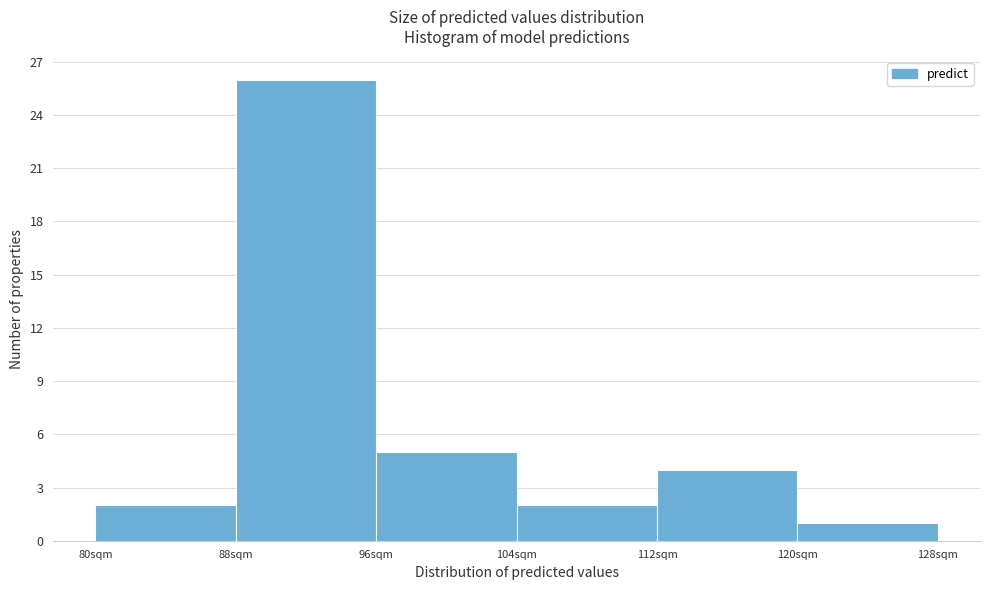

Reading left to right, transcribe this chart: for each bar, give the range it covers on the x-axis and its height. The values are not printed on the chart, so give them approximately, as read against the axis.

80 to 88: 2
88 to 96: 26
96 to 104: 5
104 to 112: 2
112 to 120: 4
120 to 128: 1